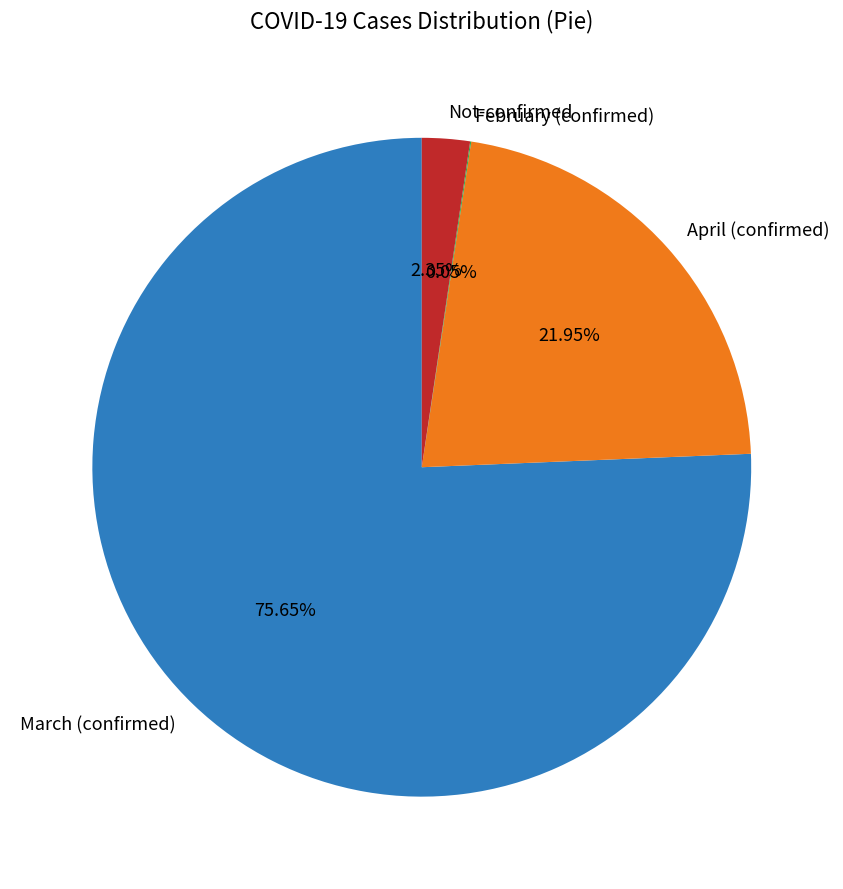

Do April (confirmed) and March (confirmed) together represent more than half of the pie?

Yes